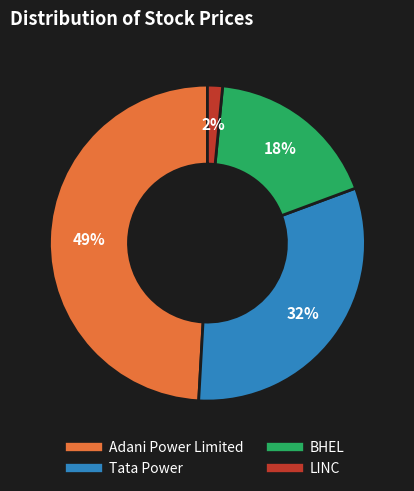

Approximately how many times larger is the value at LINC compared to BHEL?

0.1